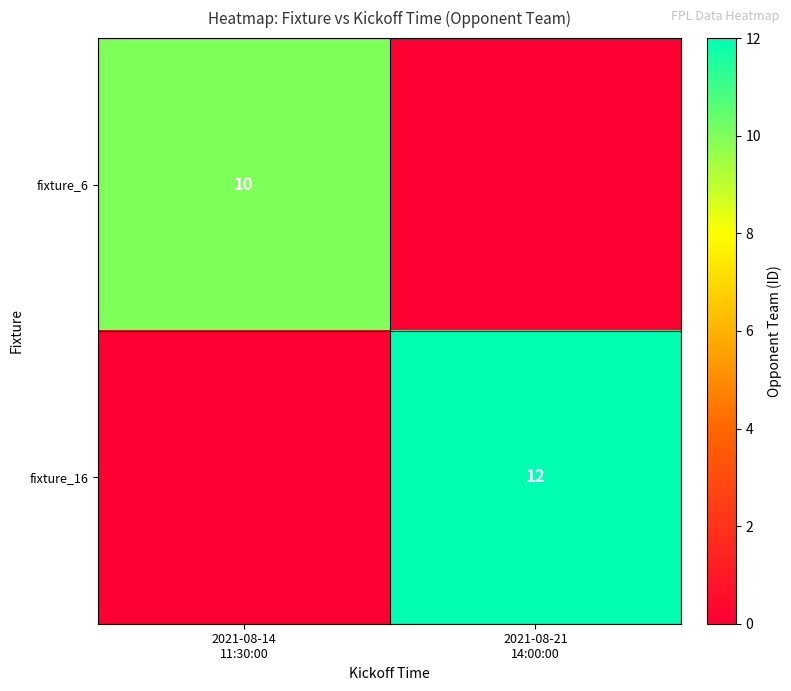

At how many categories does at least one series exceed 6?

2